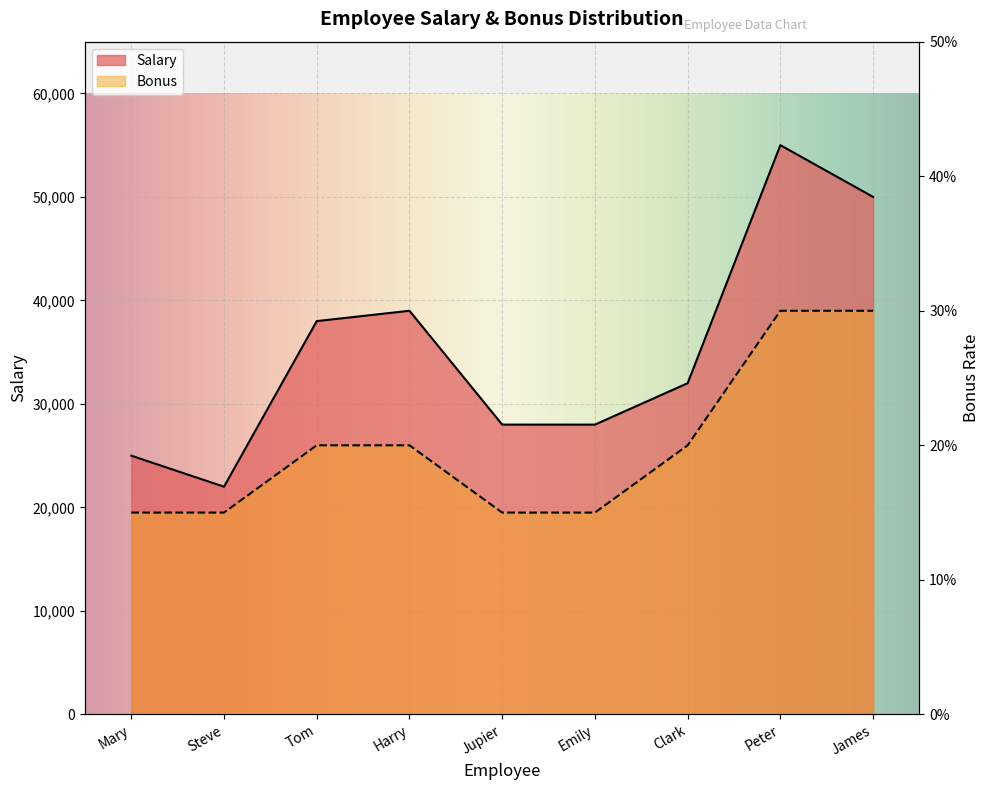

Rank the series at Emily from highest to lowest value.

Salary, Bonus